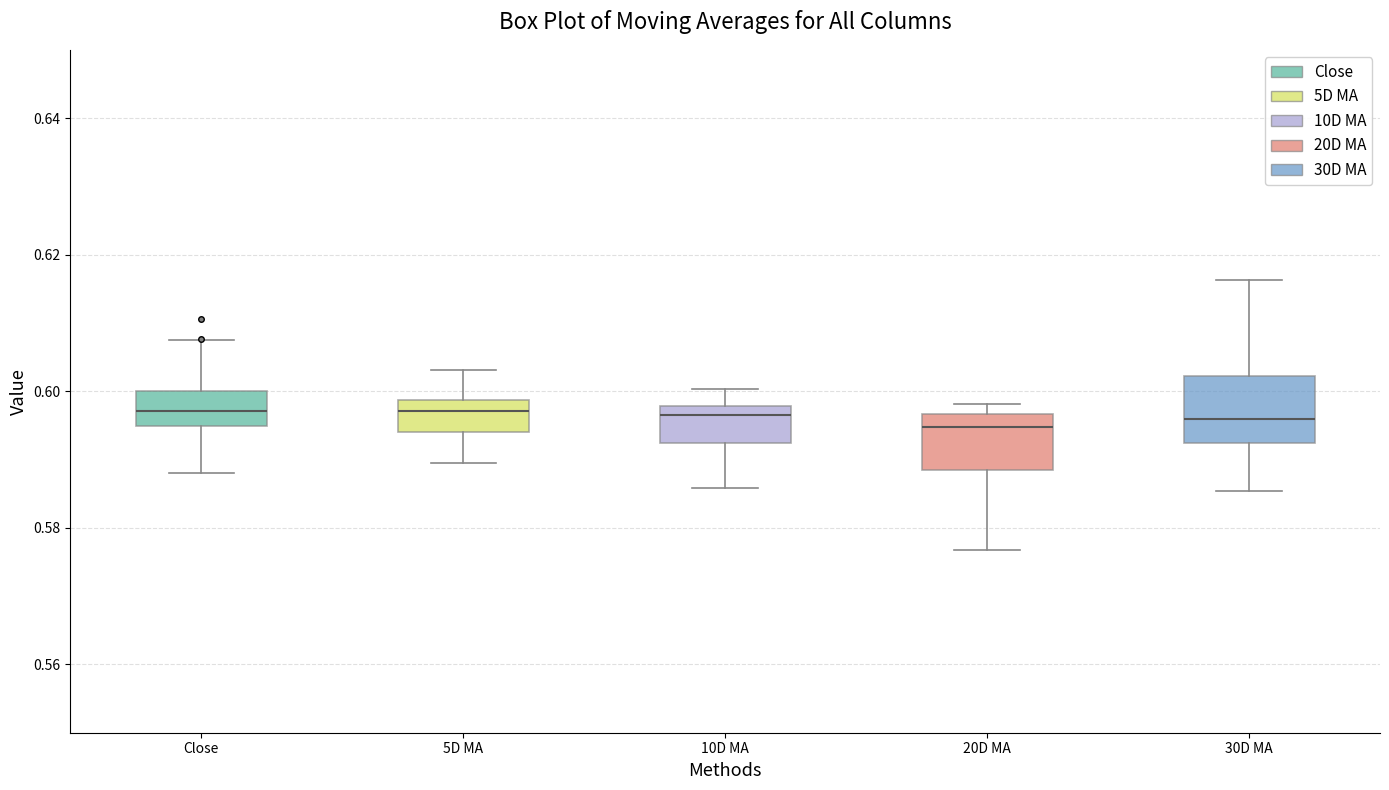

Where is the upper edge of the box for Close on the y-axis? The values are not printed on the chart, so give them approximately, as read against the axis.

0.600